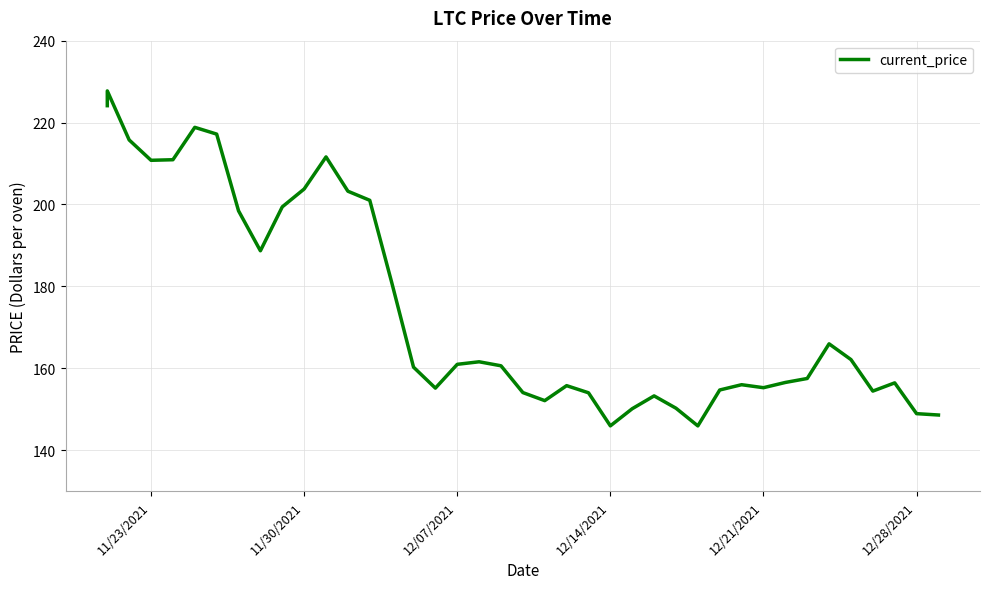

The chart shows a value of 87.2 at 8. True or false?

False